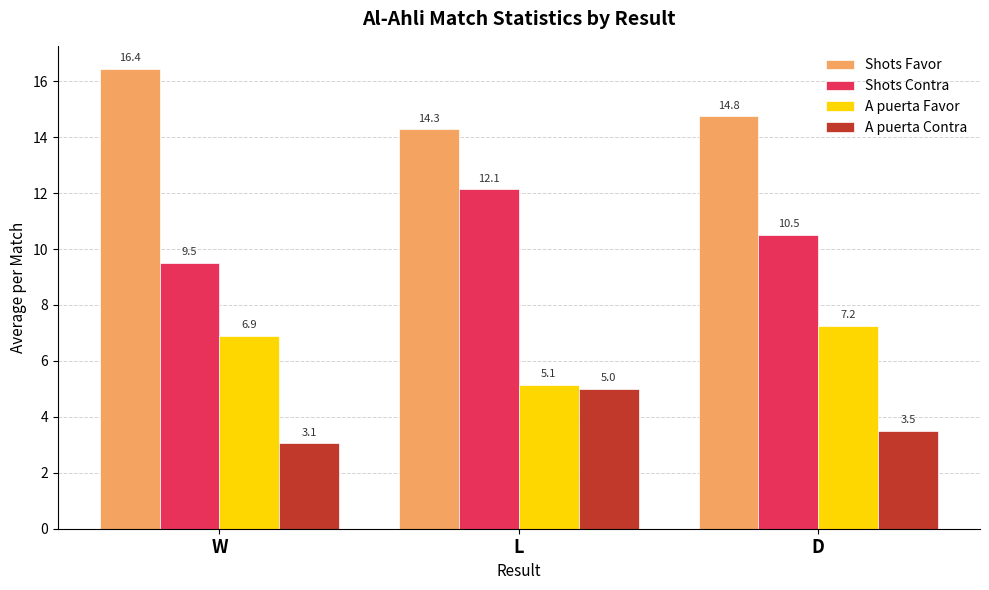

At which category is the sum across all series the highest?

L